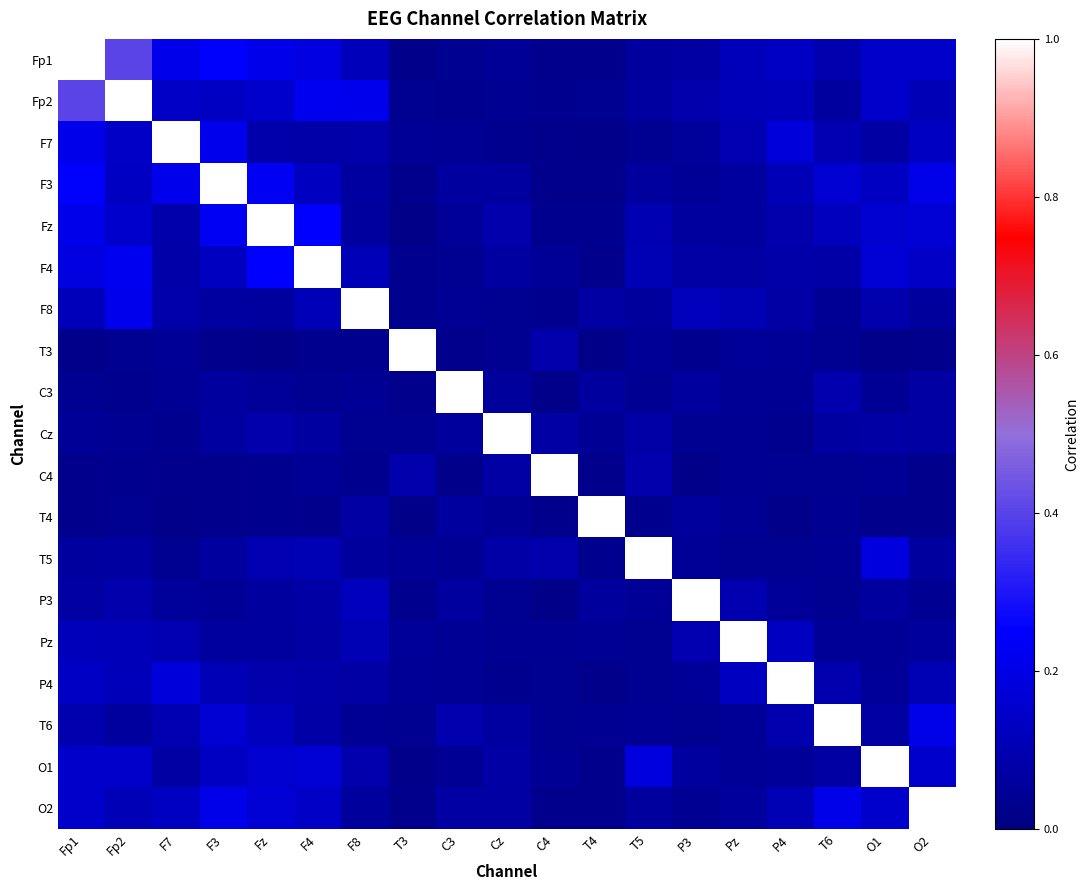

What is the maximum value shown in the chart?

1.0